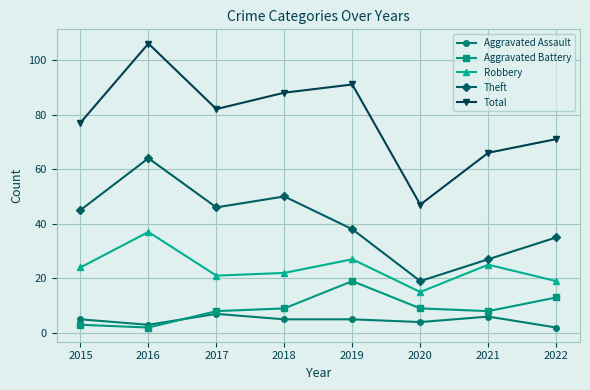

List the series in order of their peak value, lowest first.

Aggravated Assault, Aggravated Battery, Robbery, Theft, Total